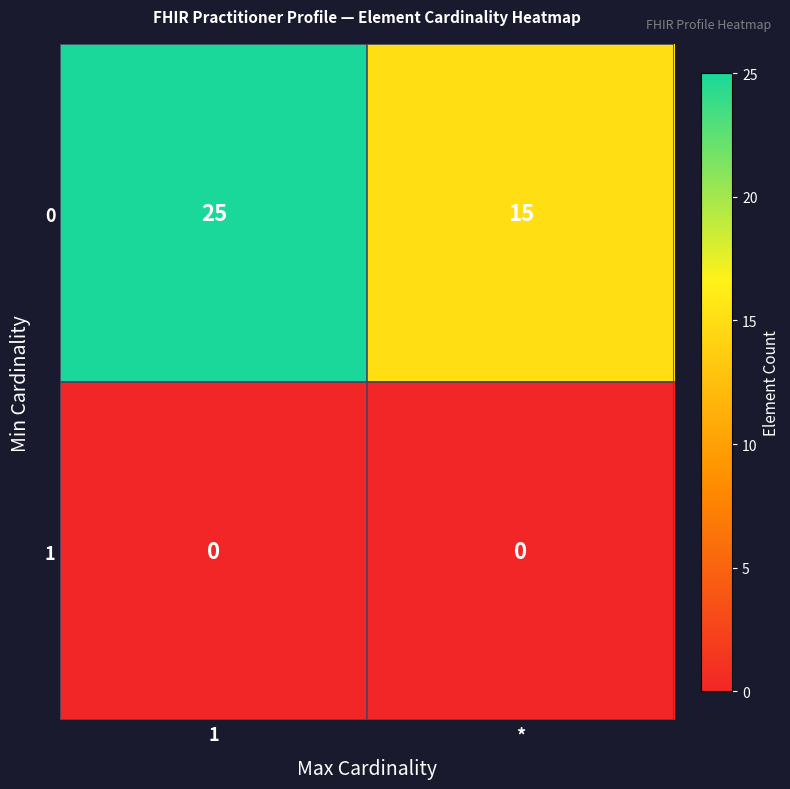

List the series in order of their overall mean, highest first.

0, 1